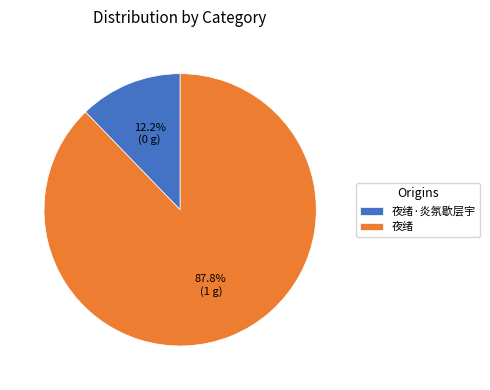

Is it true that 夜绪 is 88% of the pie?

True